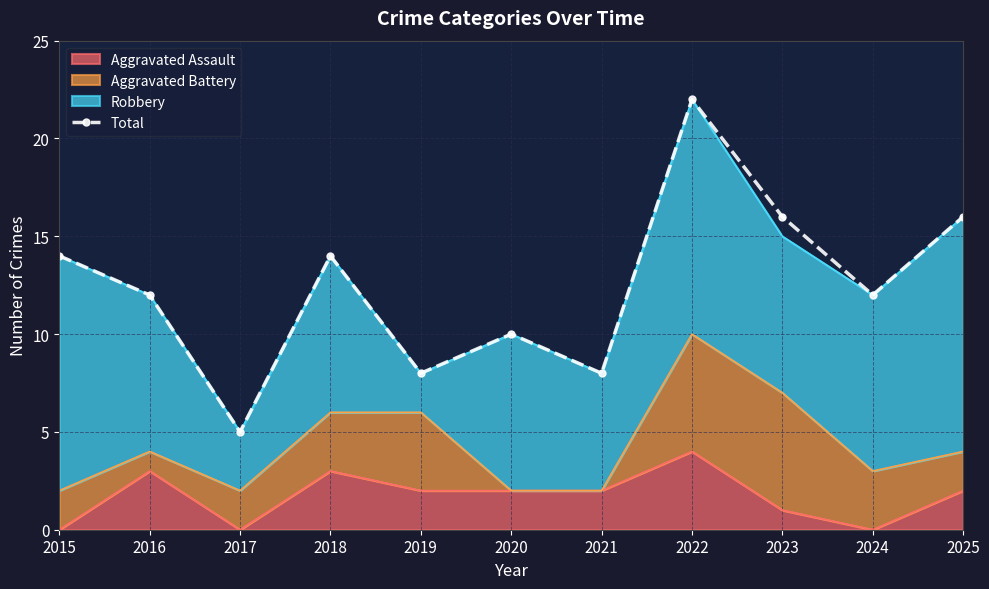

At which category does the data reach its first local peak?

2018